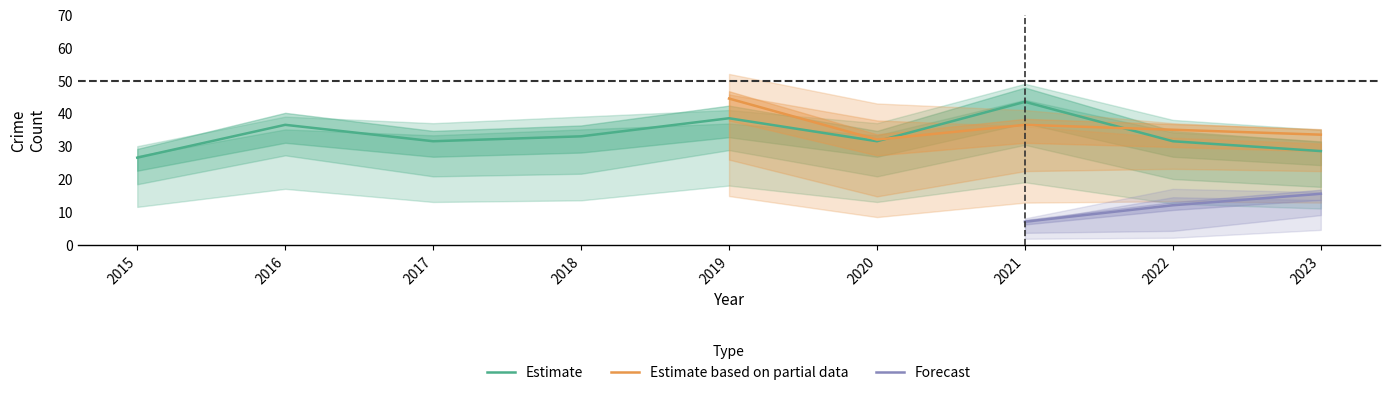

Which category has the highest value in the Estimate series?

2021